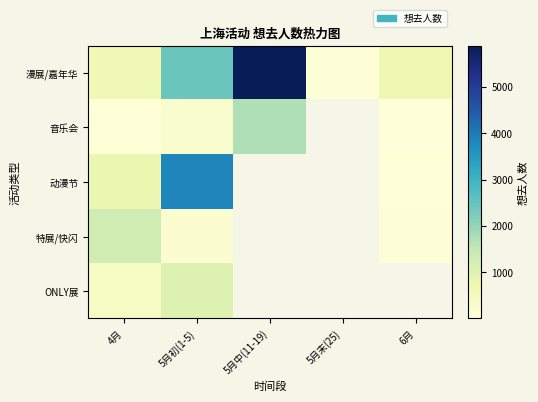

At how many categories does at least one series exceed 503?

4